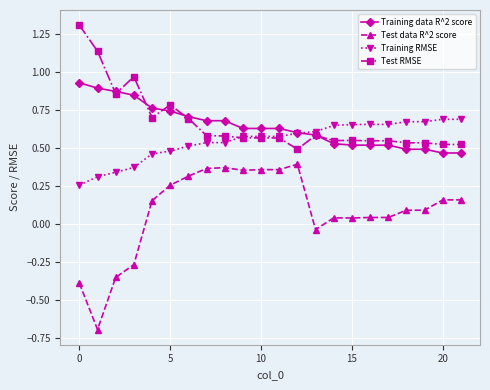

How many lines are shown in the chart?

4